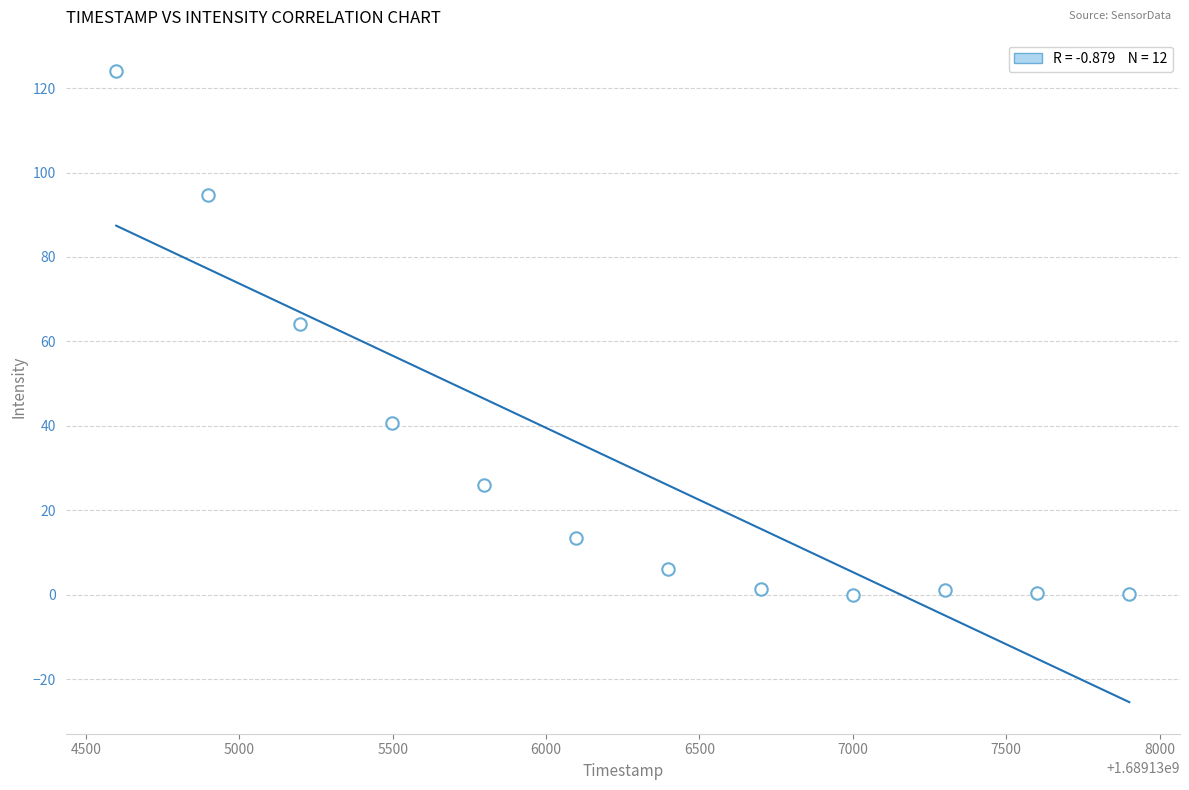

What is the average X value?

1689136249.2